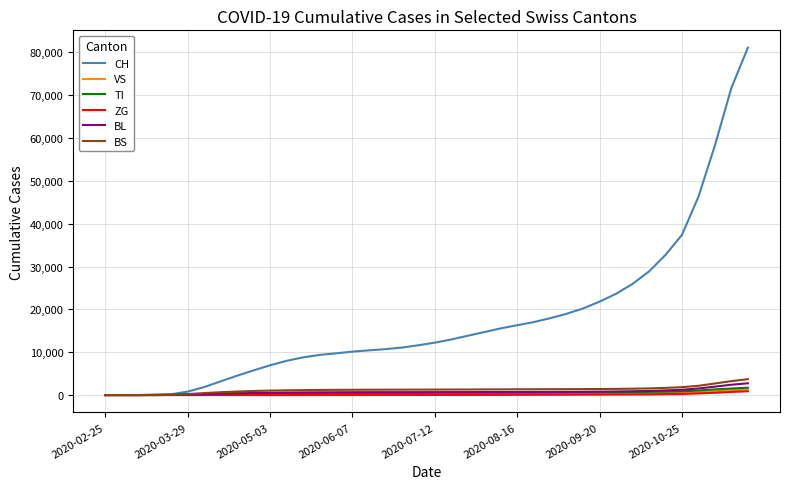

Which series has the largest total across all categories?

CH